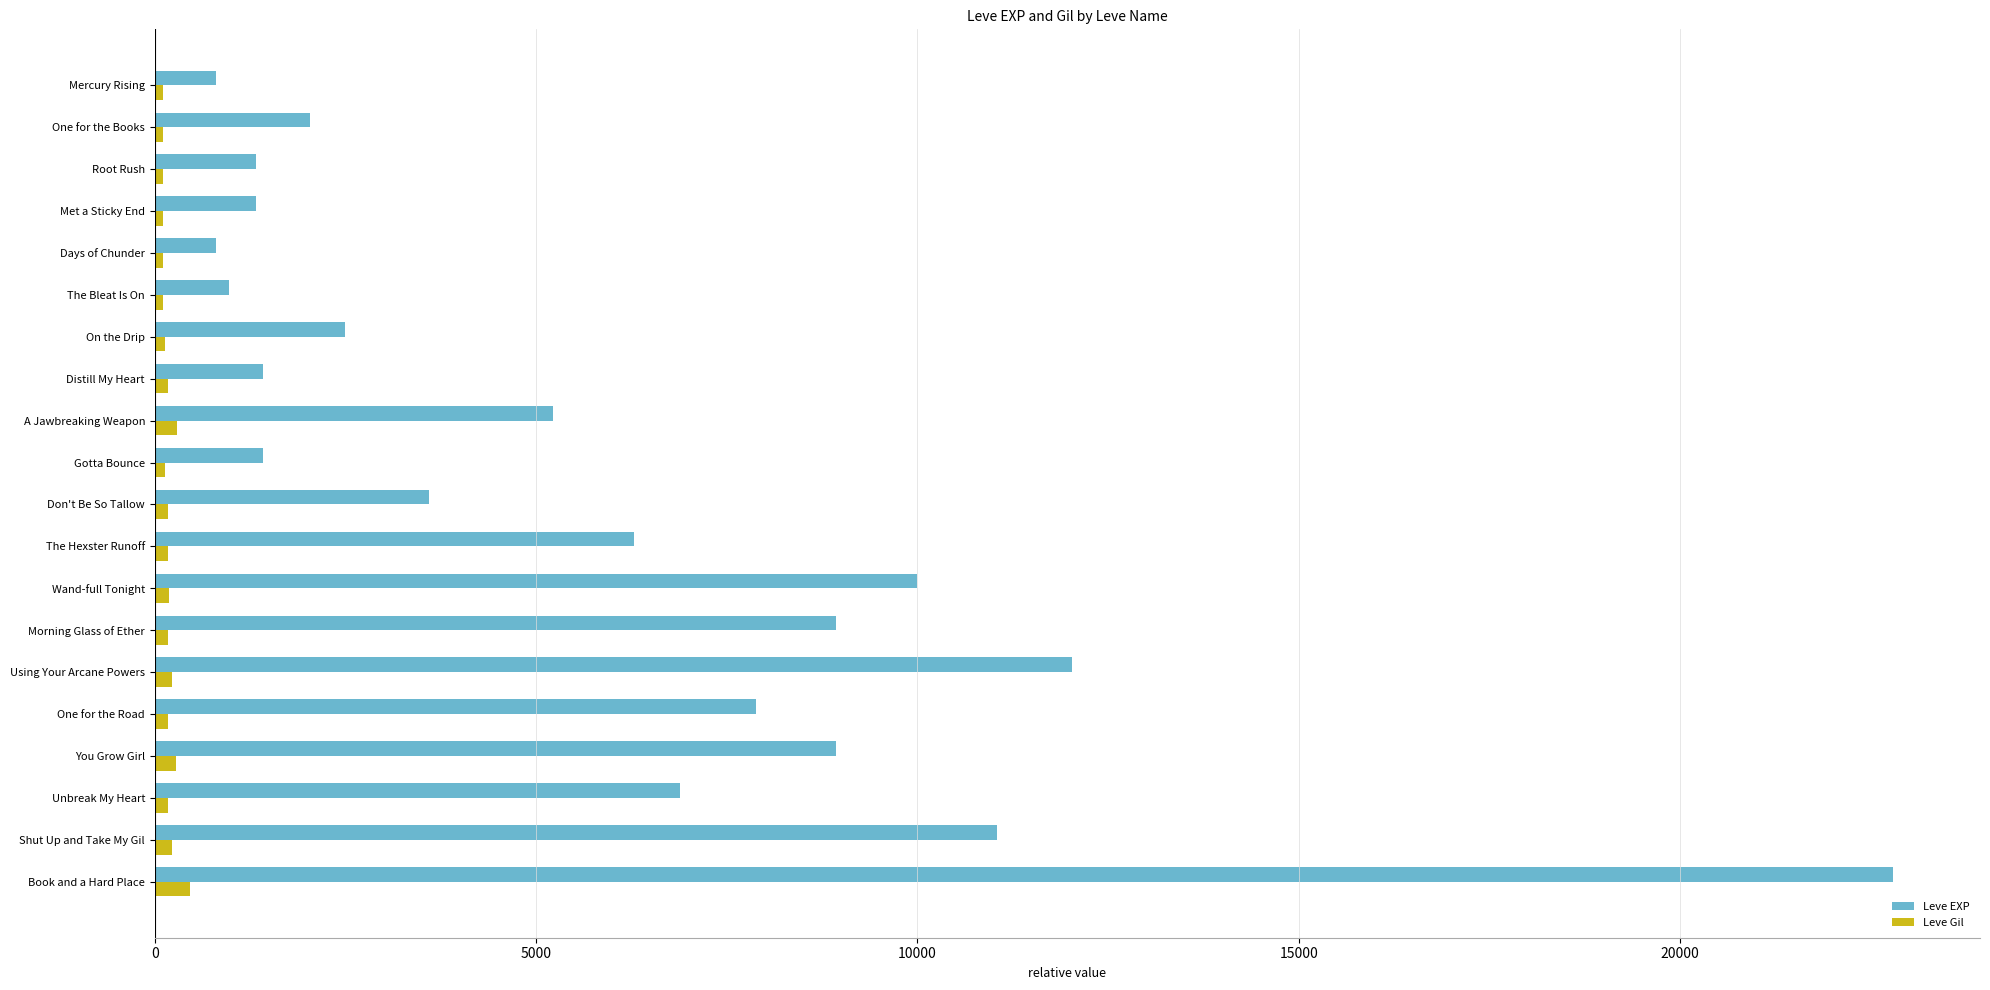

Rank the series at Distill My Heart from highest to lowest value.

Leve EXP, Leve Gil